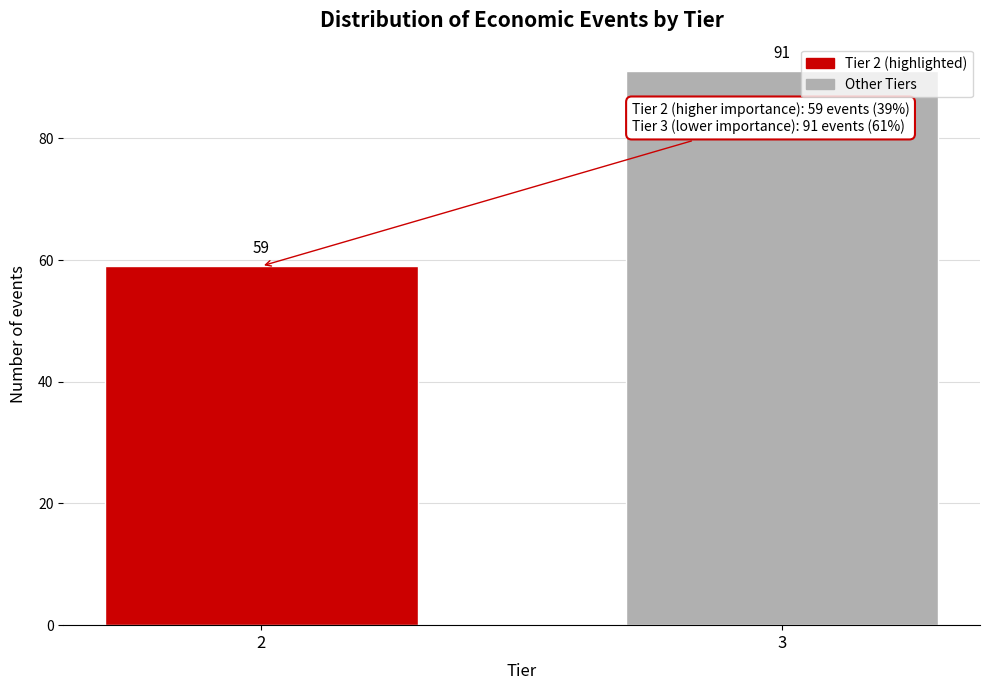

Reading left to right, transcribe all the data shown in this chart.

59	91